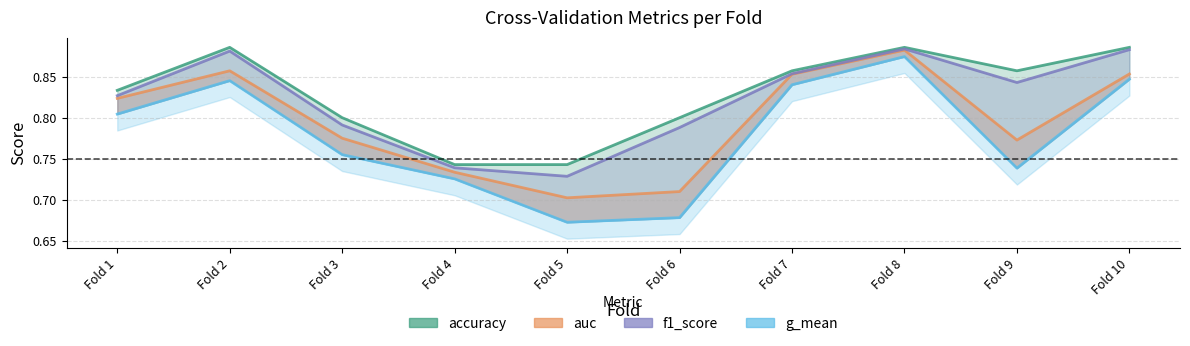

Reading left to right, list all the values displayed in this chart.

accuracy: 0.8	0.9	0.8	0.7	0.7	0.8	0.9	0.9	0.9	0.9
auc: 0.8	0.9	0.8	0.7	0.7	0.7	0.9	0.9	0.8	0.9
f1_score: 0.8	0.9	0.8	0.7	0.7	0.8	0.9	0.9	0.8	0.9
g_mean: 0.8	0.8	0.8	0.7	0.7	0.7	0.8	0.9	0.7	0.8